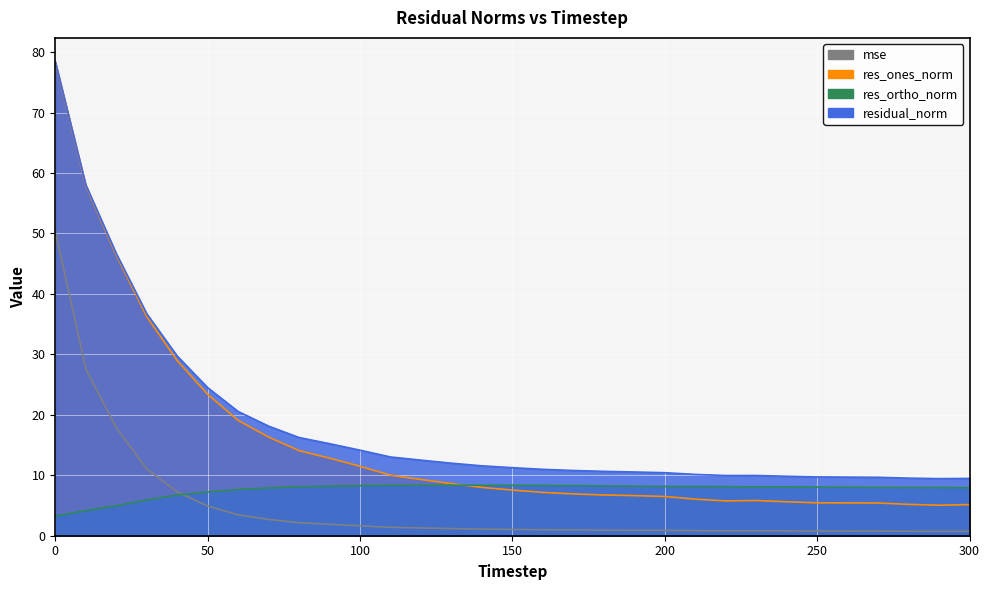

True or false: residual_norm and res_ones_norm cross at least once.

False